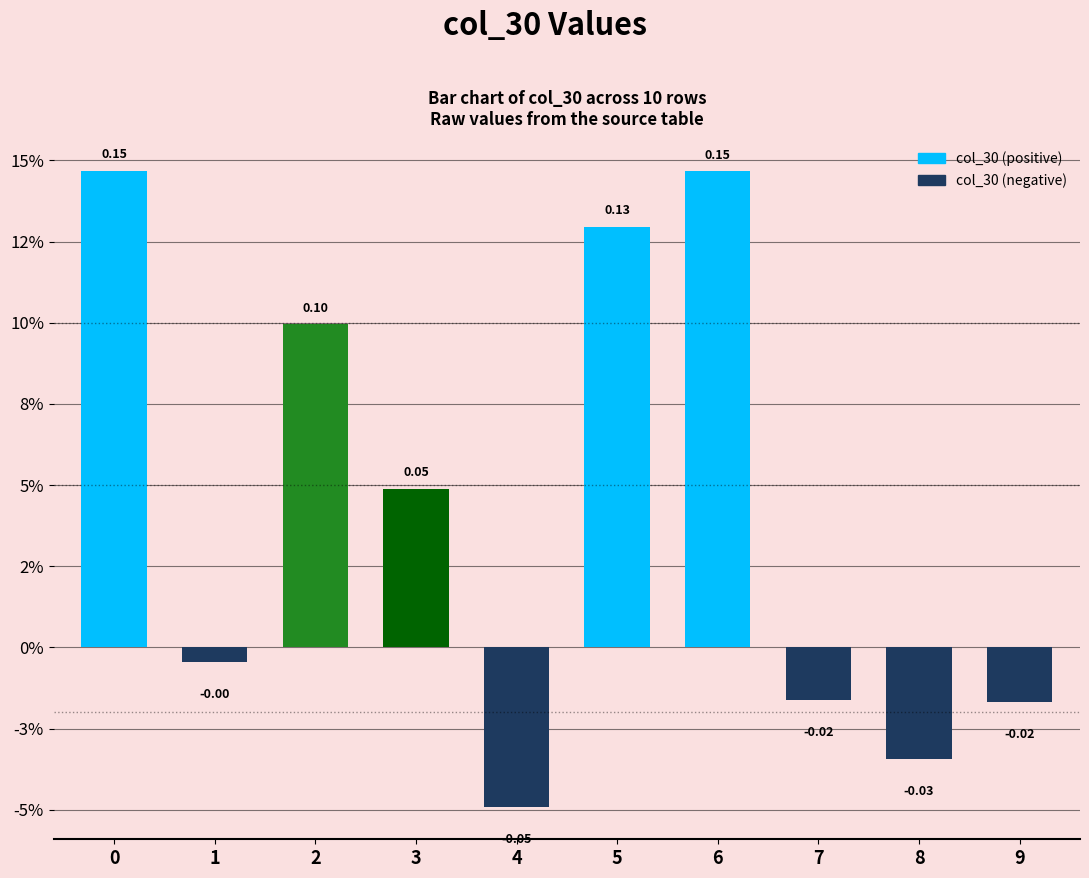

Count the number of data series in this chart.

1